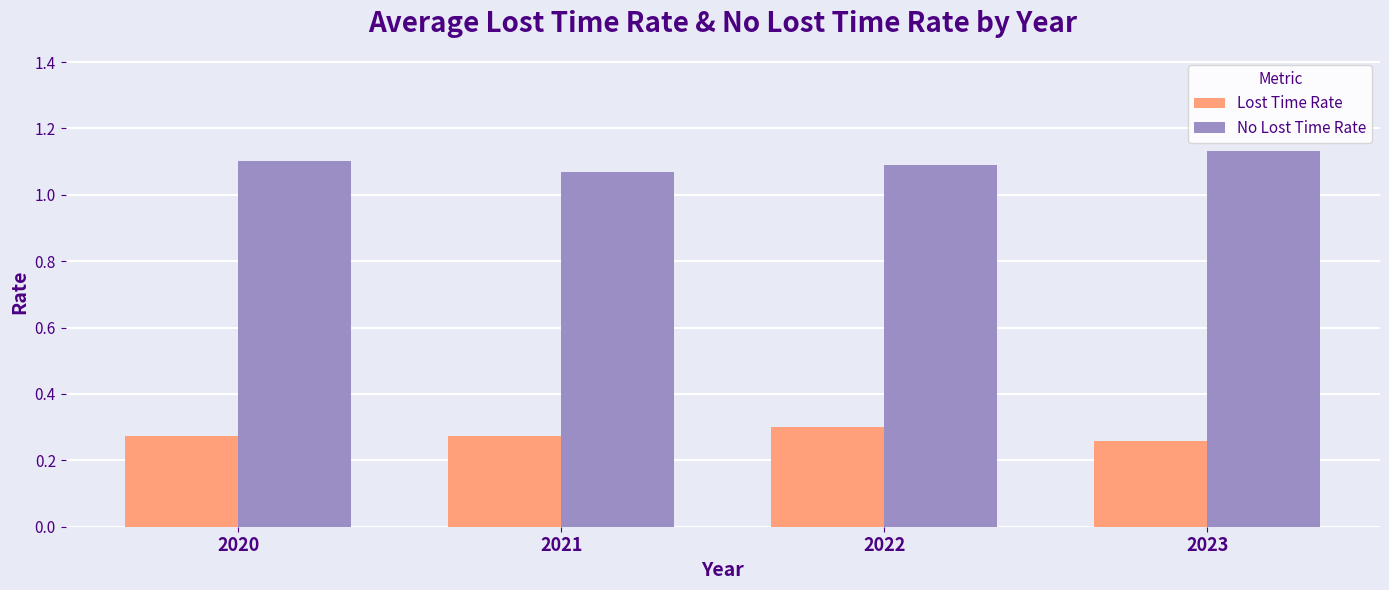

The value of Lost Time Rate at 2022 is 0.3. True or false?

True